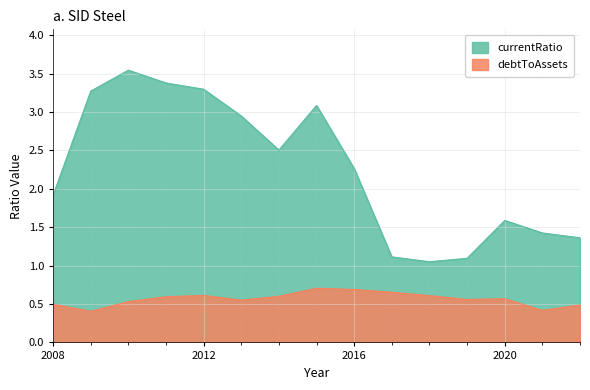

Is it true that currentRatio equals 0.7 at 2013?

False